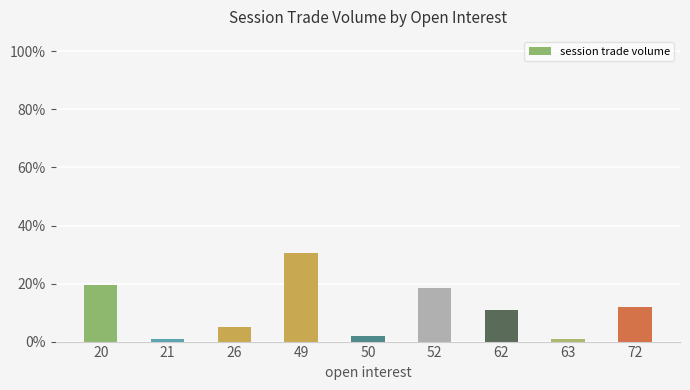

Are the bars horizontal?

No